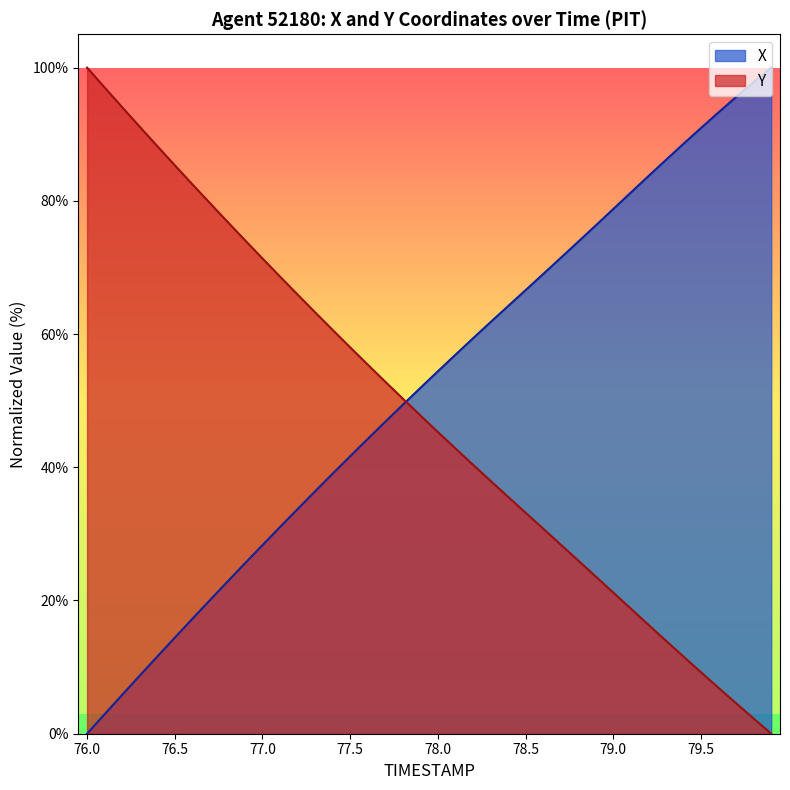

At which category is the sum across all series the highest?

79.6